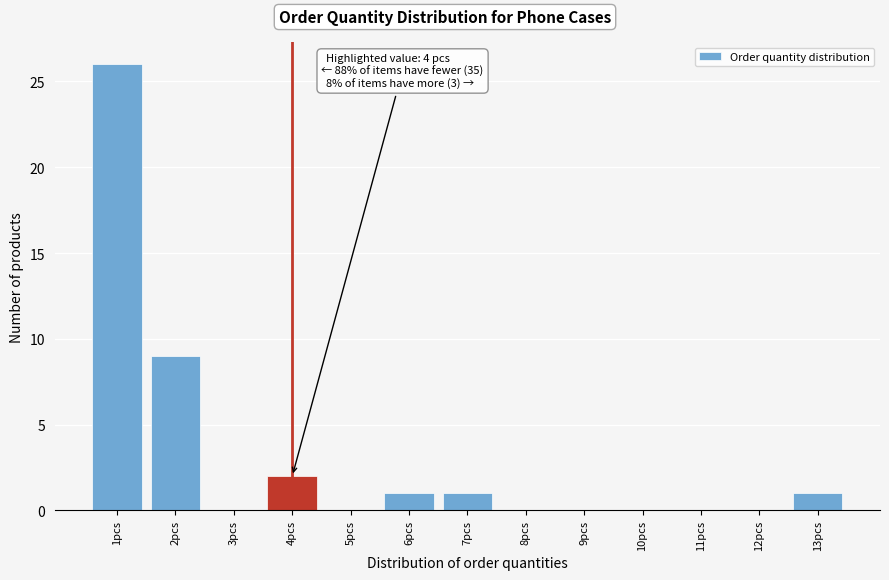

Which range on the x-axis has the tallest bar?

0.5 to 1.5